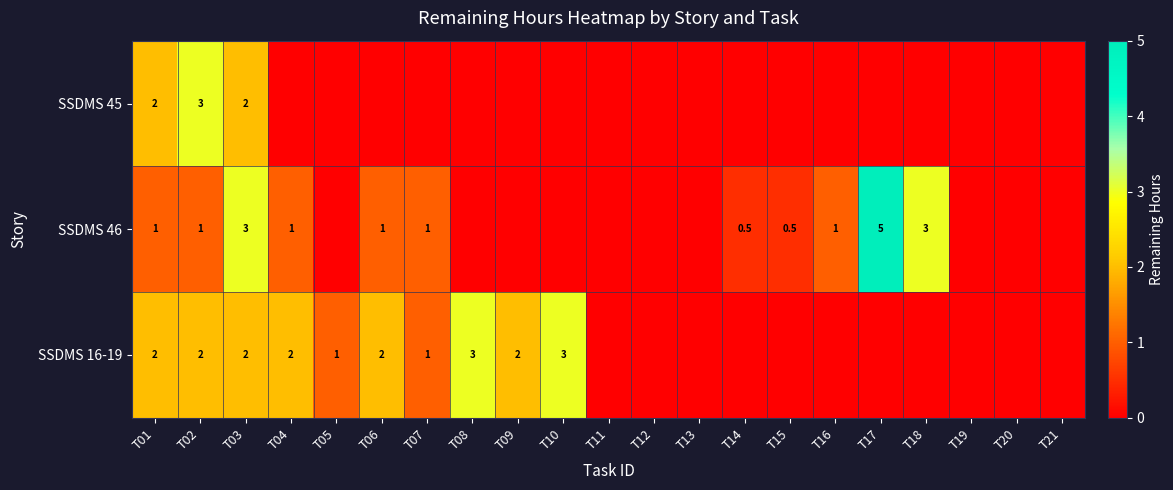

The value of SSDMS 46 at T16 is 1.0. True or false?

True